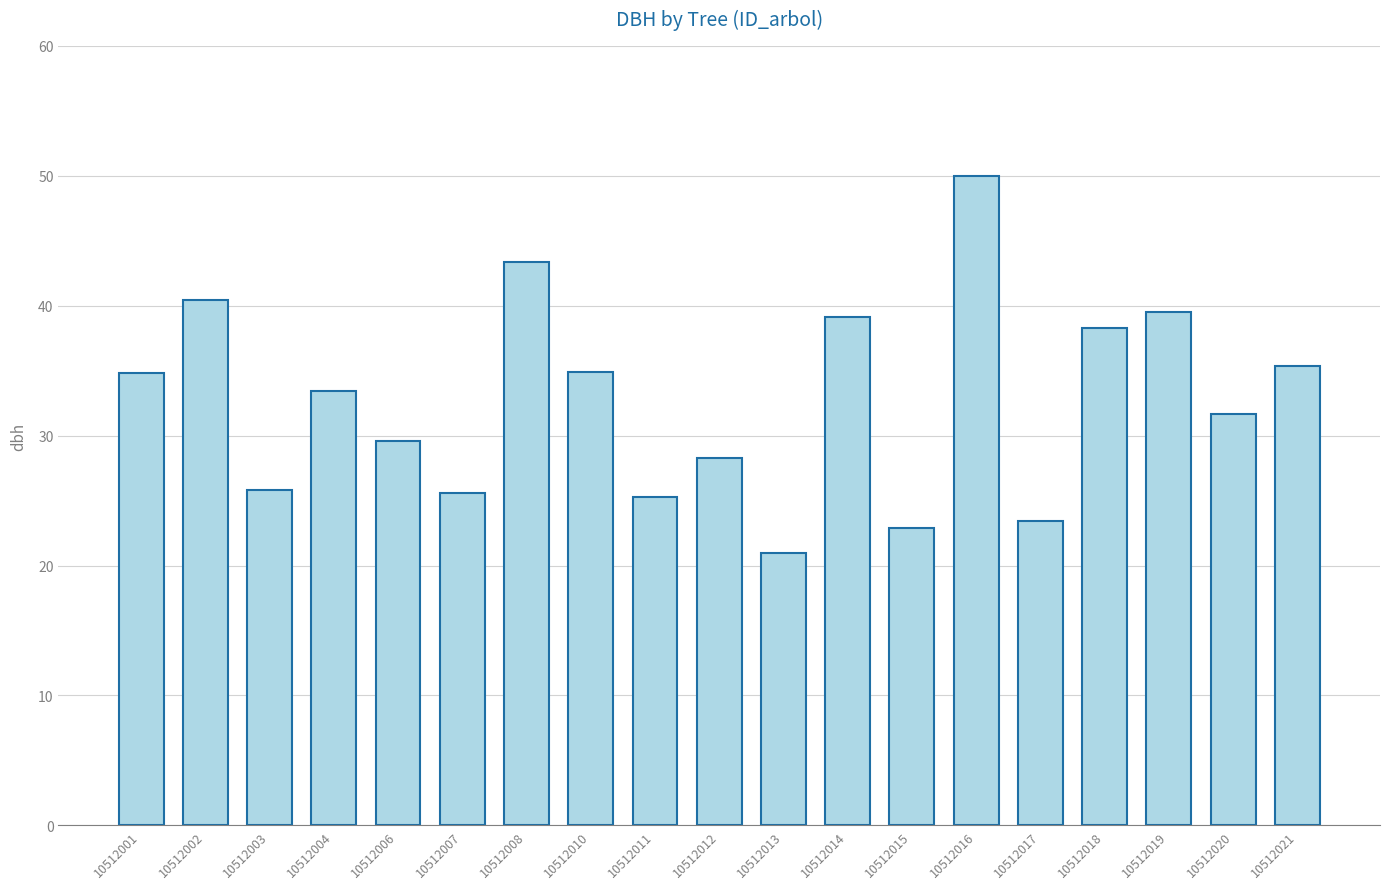

Approximately how many times larger is the value at 10512011 compared to 10512008?

0.6